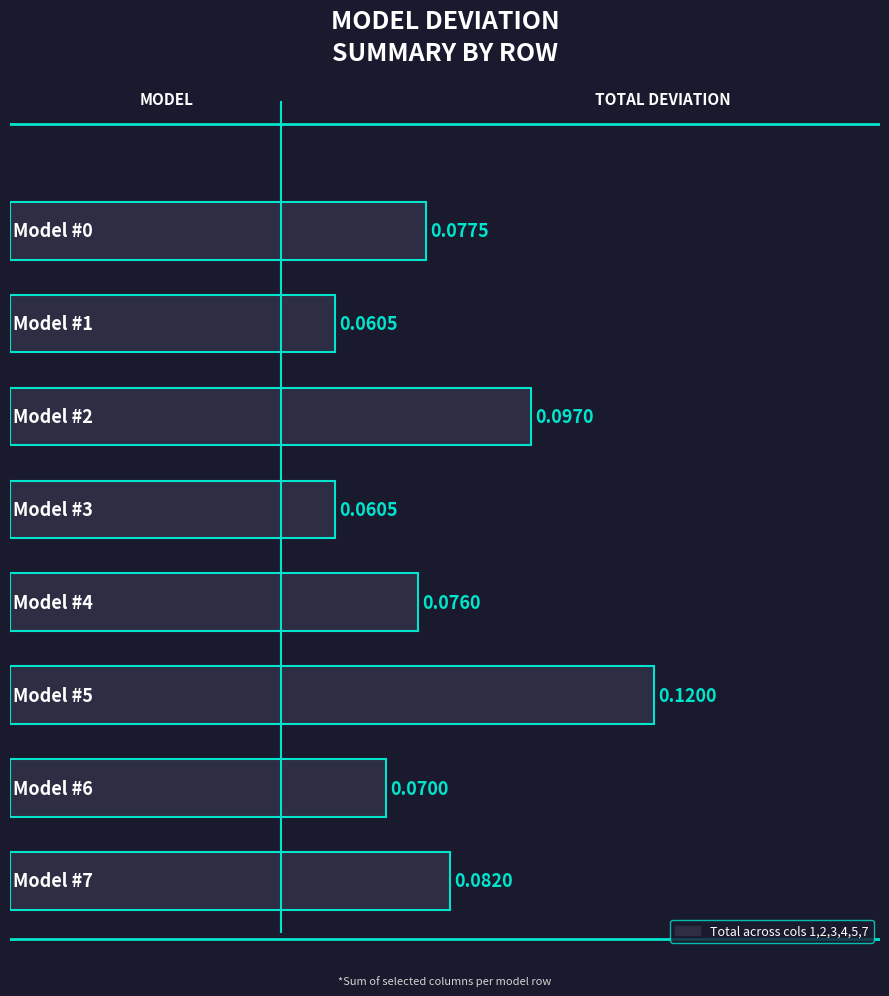

Are the bars grouped side by side (vs. stacked)?

No